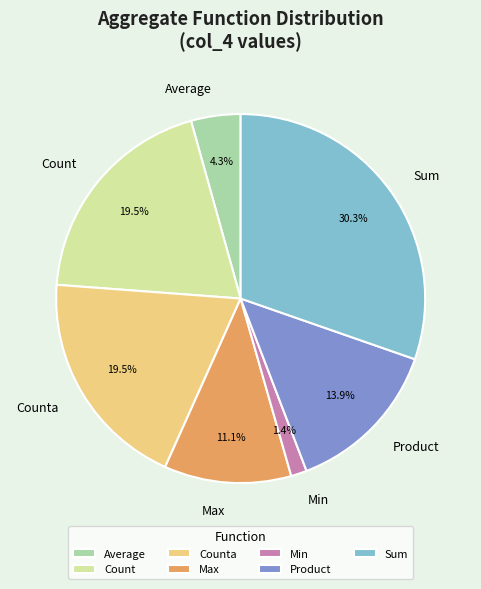

Which has a higher value, Count or Min?

Count